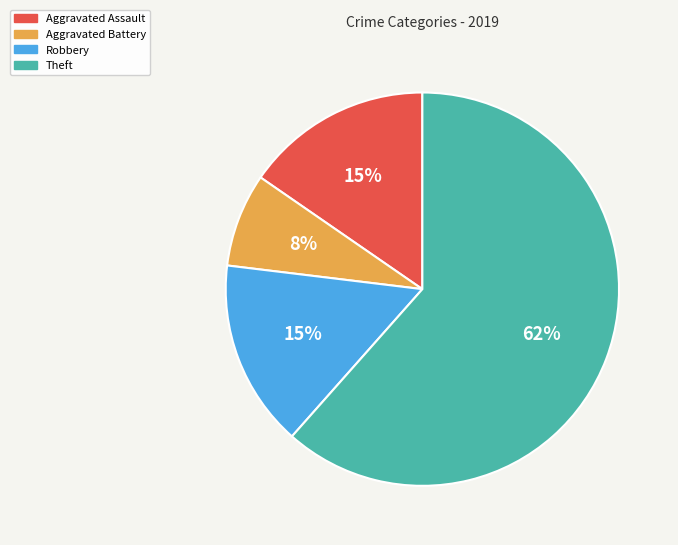

To the nearest percent, what is the difference between the largest and smallest slice percentages?

54%